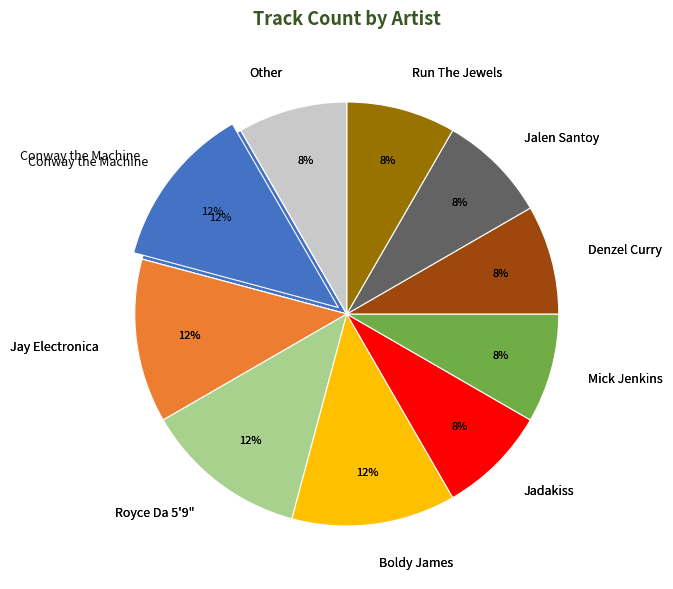

Count the number of slices in the pie.

10